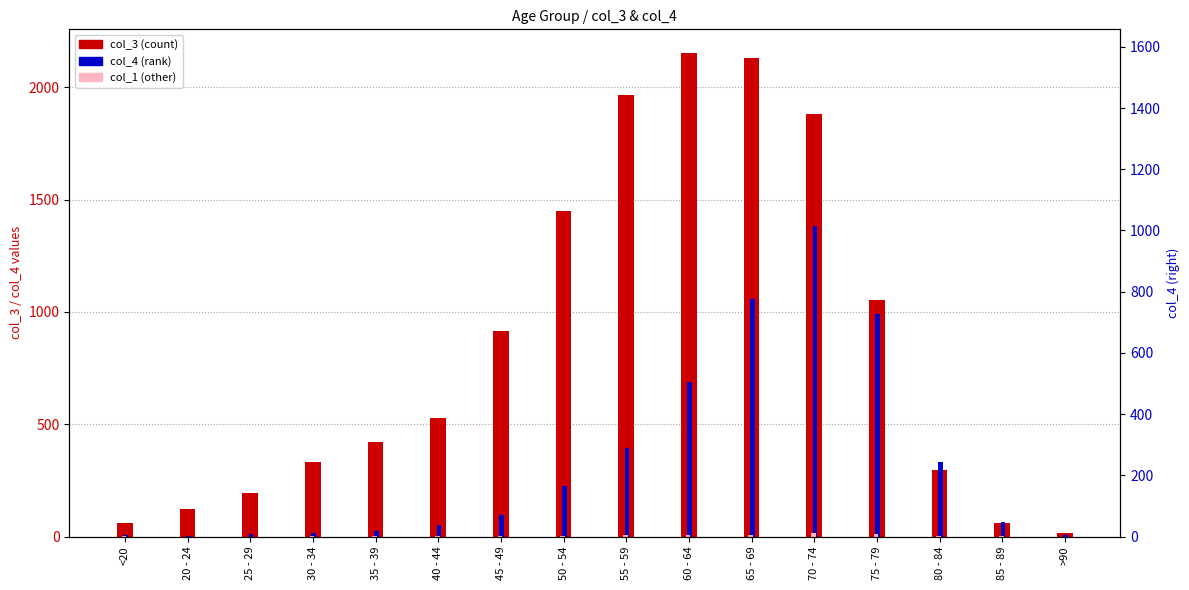

Rank the categories by col_4 value from lowest to highest.

20 - 24, <20, >90, 25 - 29, 30 - 34, 35 - 39, 40 - 44, 85 - 89, 45 - 49, 50 - 54, 80 - 84, 55 - 59, 60 - 64, 75 - 79, 65 - 69, 70 - 74